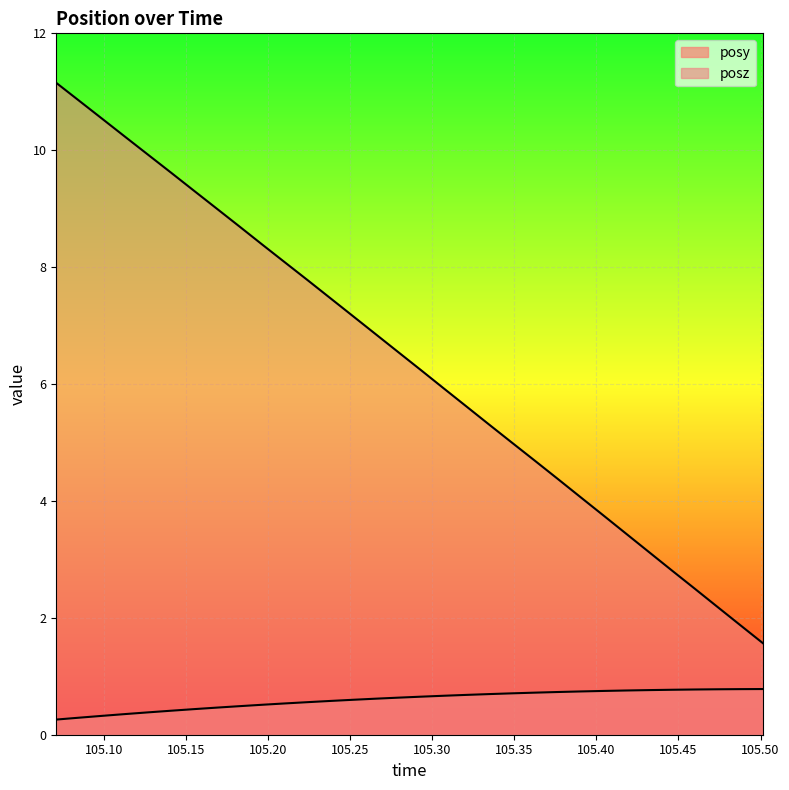

True or false: posz has more than 0 points higher than both neighbors.

False